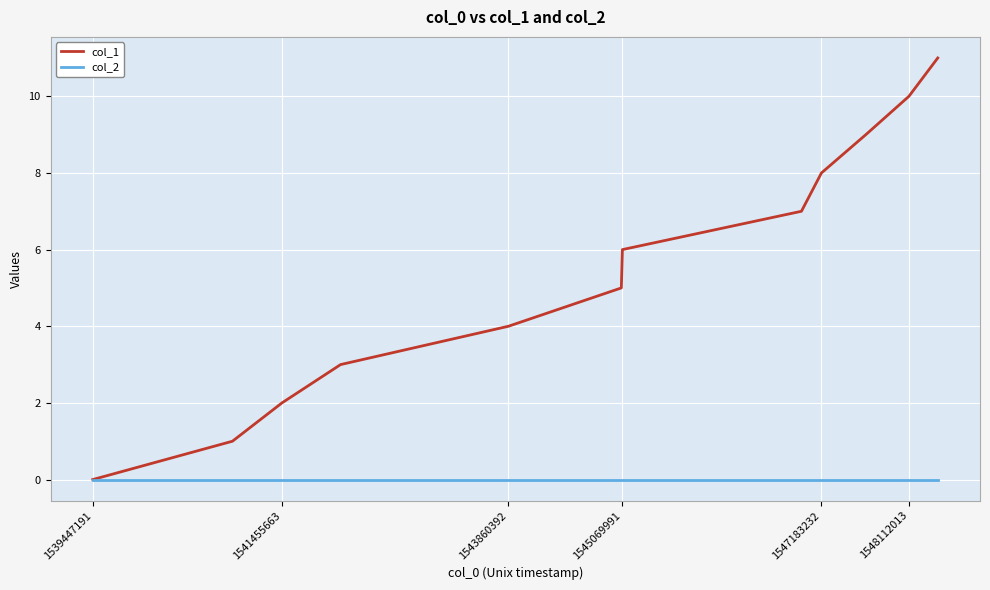

Which series has the largest total across all categories?

col_1